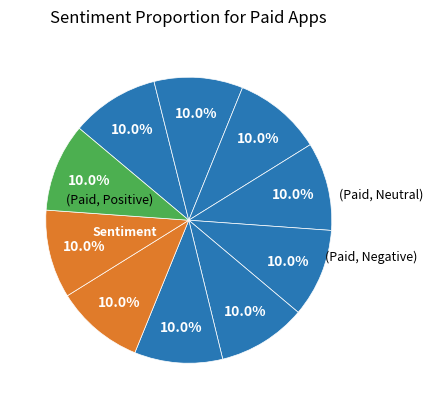

Does any single category account for the majority?

No